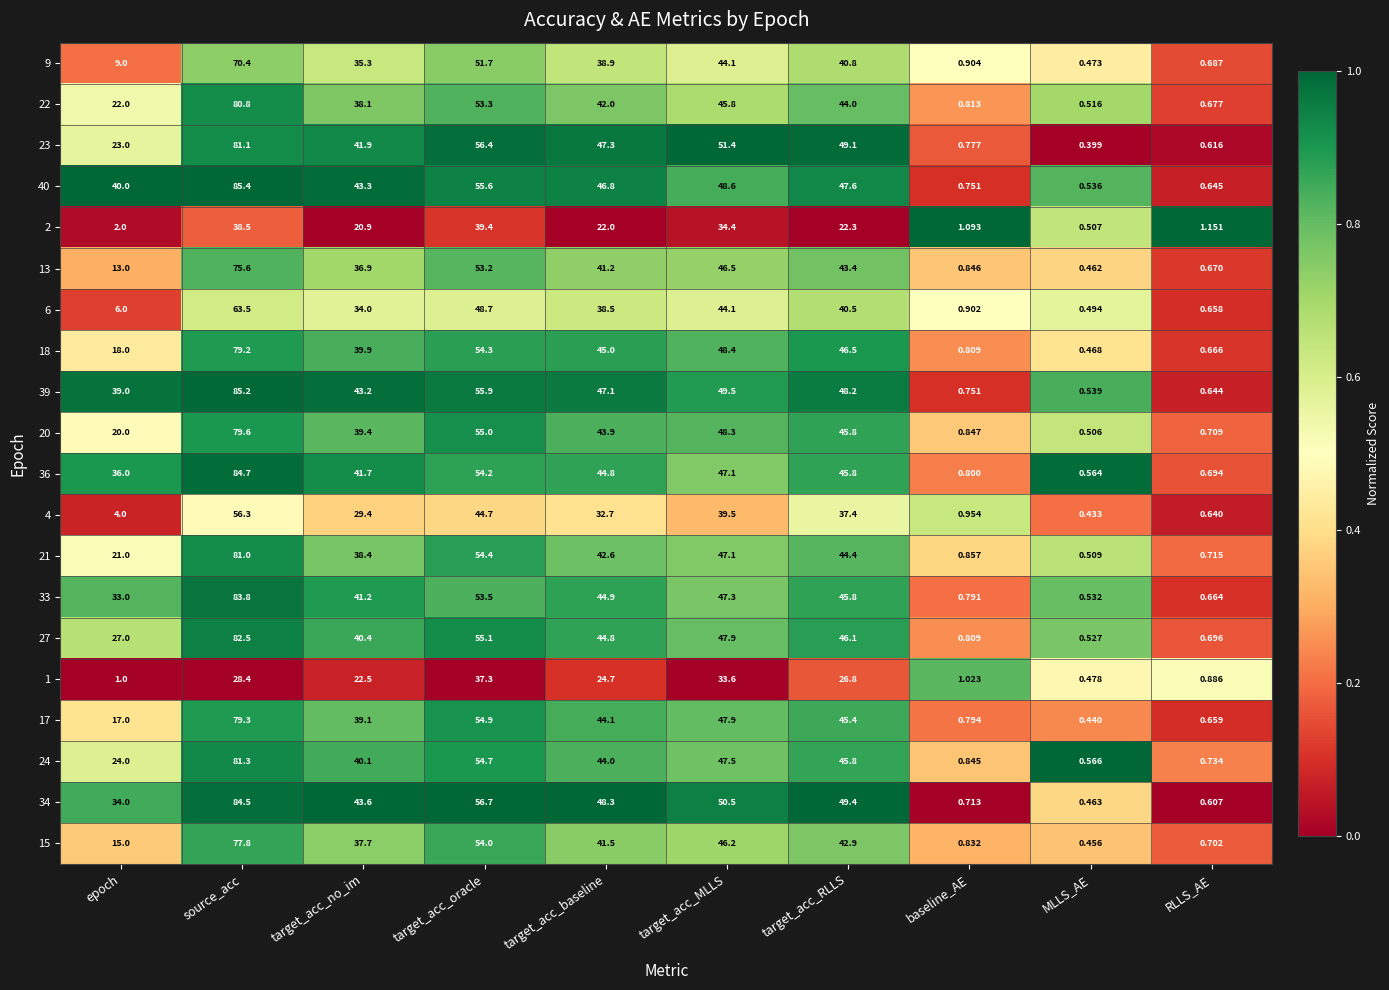

Is the value of 33 at target_acc_baseline greater than the value of 36 at target_acc_baseline?

Yes